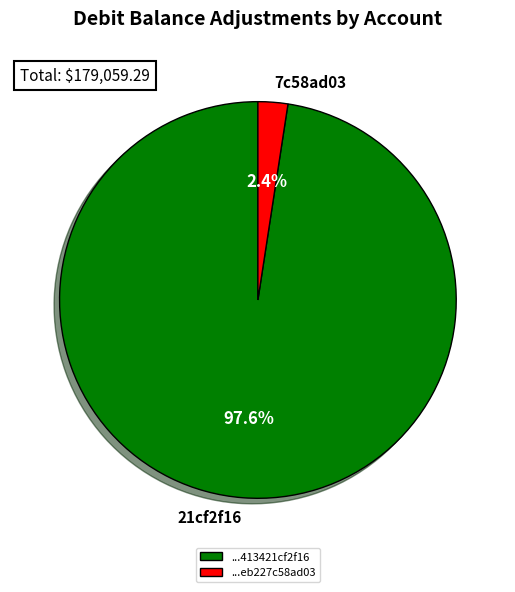

Combined, what portion of the pie is ...413421cf2f16 and ...eb227c58ad03?

100.0%